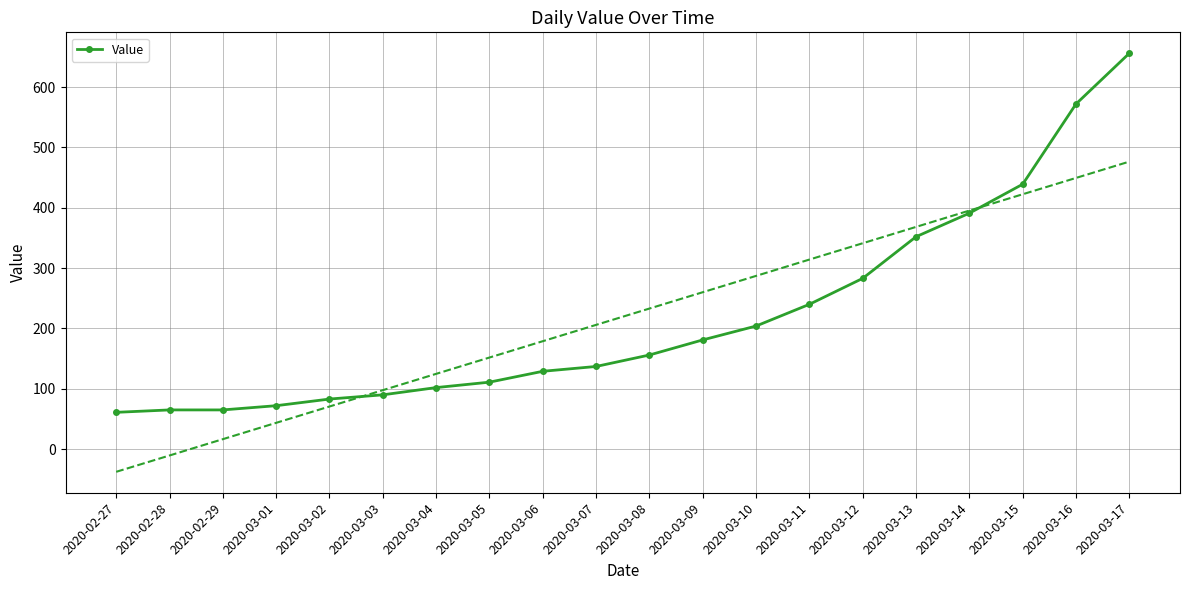

Rank the categories by value from highest to lowest.

2020-03-17, 2020-03-16, 2020-03-15, 2020-03-14, 2020-03-13, 2020-03-12, 2020-03-11, 2020-03-10, 2020-03-09, 2020-03-08, 2020-03-07, 2020-03-06, 2020-03-05, 2020-03-04, 2020-03-03, 2020-03-02, 2020-03-01, 2020-02-28, 2020-02-29, 2020-02-27